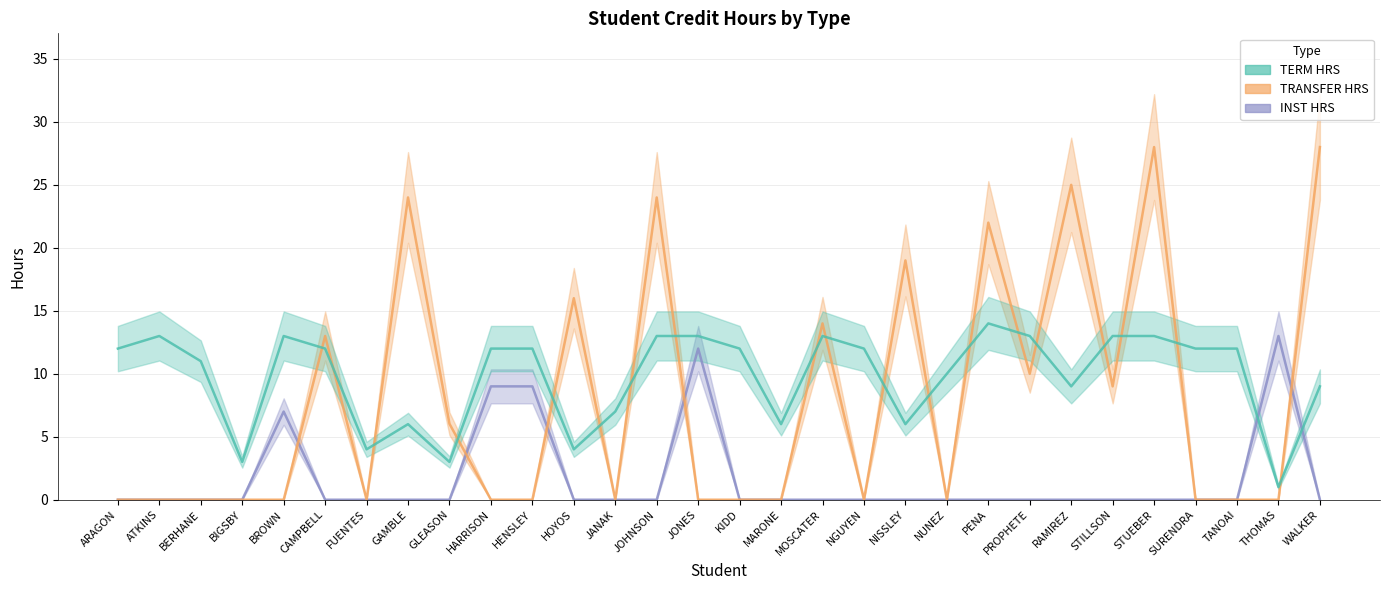

True or false: TRANSFER HRS and INST HRS intersect in this chart.

True